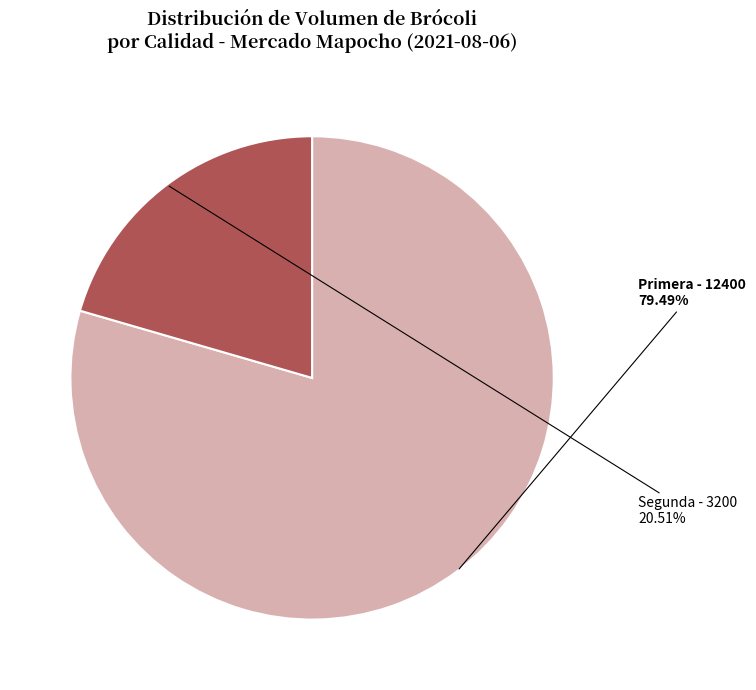

True or false: Primera accounts for 79% of the total.

True